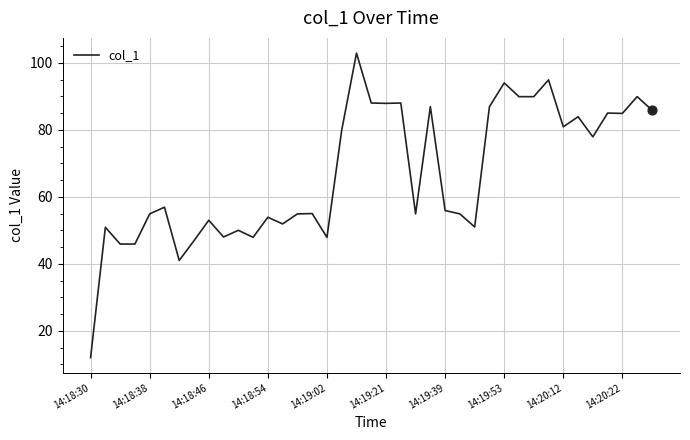

What is the smallest value displayed?

12.0